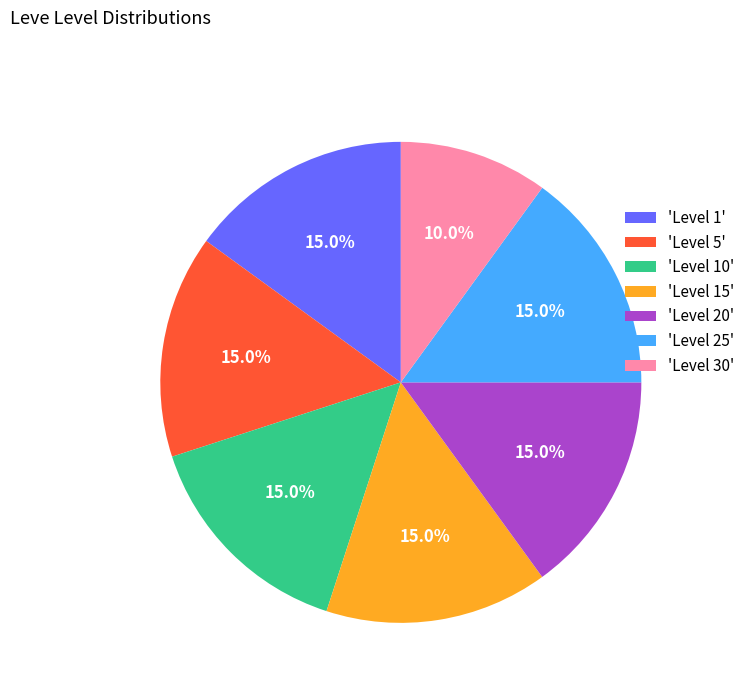

Is there a majority slice in this chart?

No